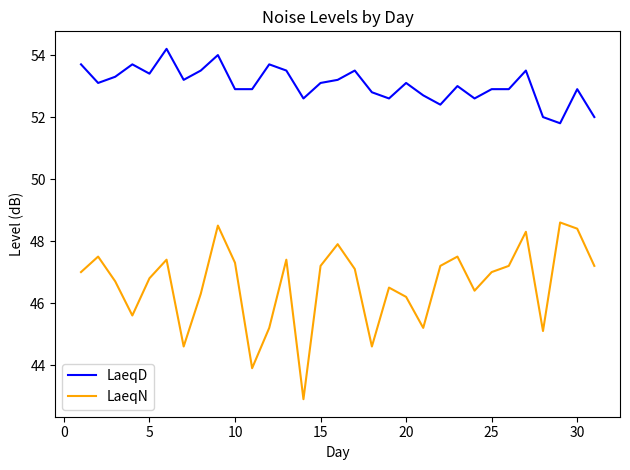

What is the average value of the LaeqD series?

53.1